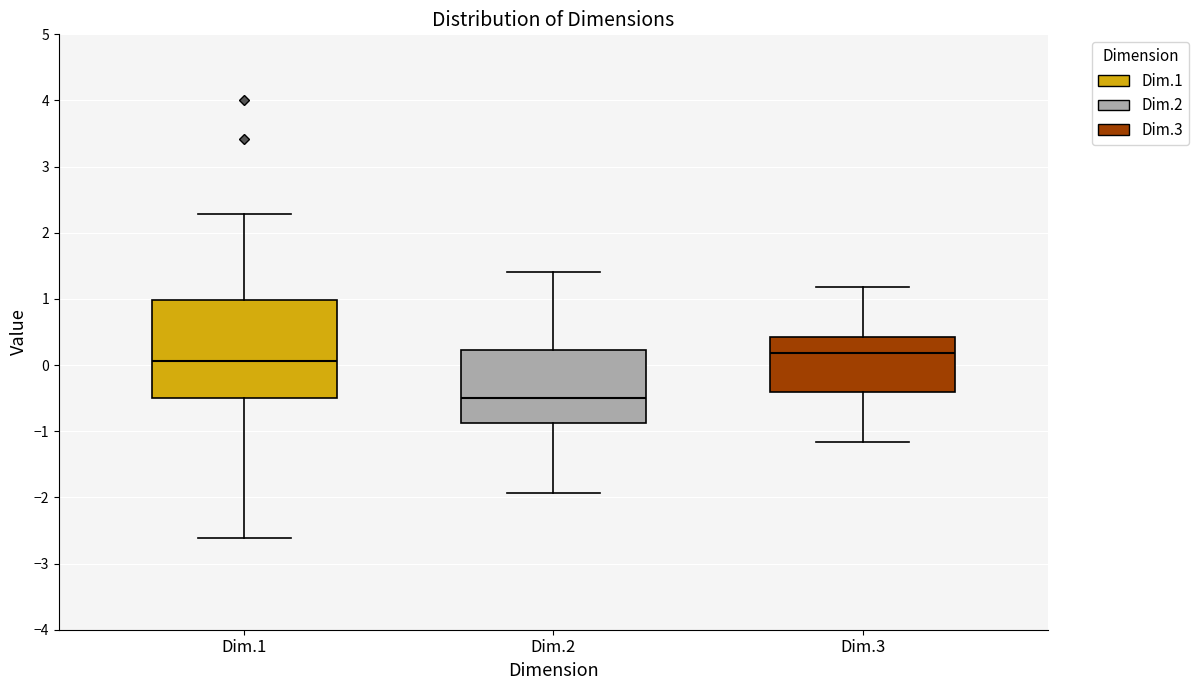

Reading left to right, transcribe this box plot: for each box, give where its median line is, the range the box spans, and where its two whiskers end, as read against the y-axis. The values are not printed on the chart, so give them approximately, as read against the axis.

Dim.1: median 0.1, box -0.5 to 1.0, whiskers -2.6 to 2.3
Dim.2: median -0.5, box -0.9 to 0.2, whiskers -1.9 to 1.4
Dim.3: median 0.2, box -0.4 to 0.4, whiskers -1.2 to 1.2